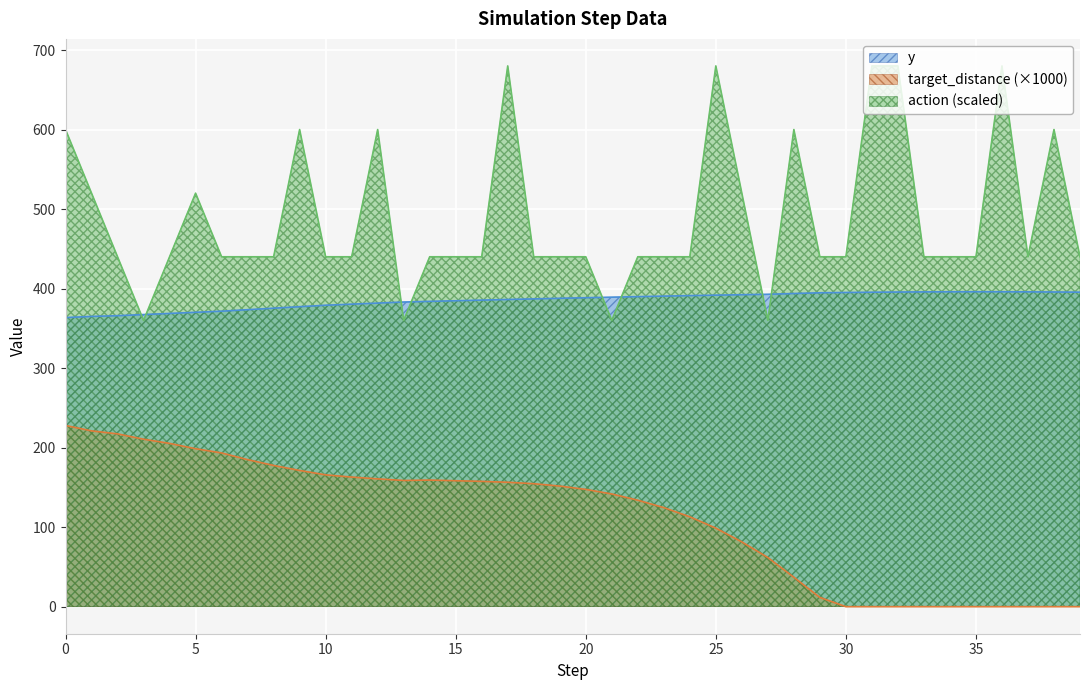

True or false: action has more than 1 points higher than both neighbors.

True